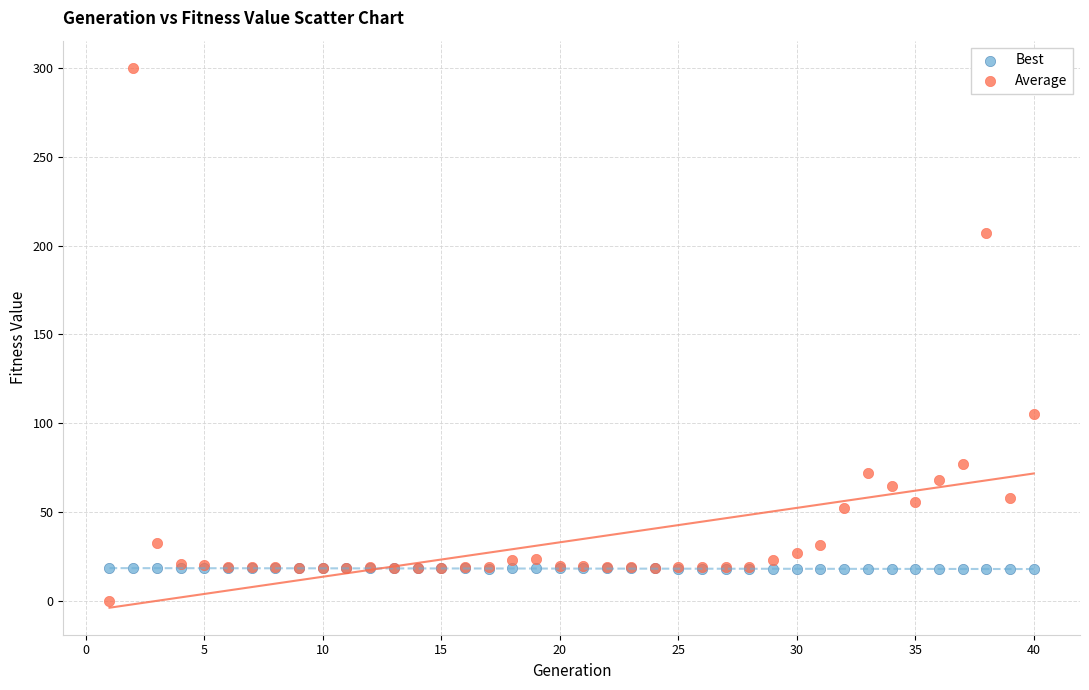

Which series has the largest Y range (max minus min)?

Average